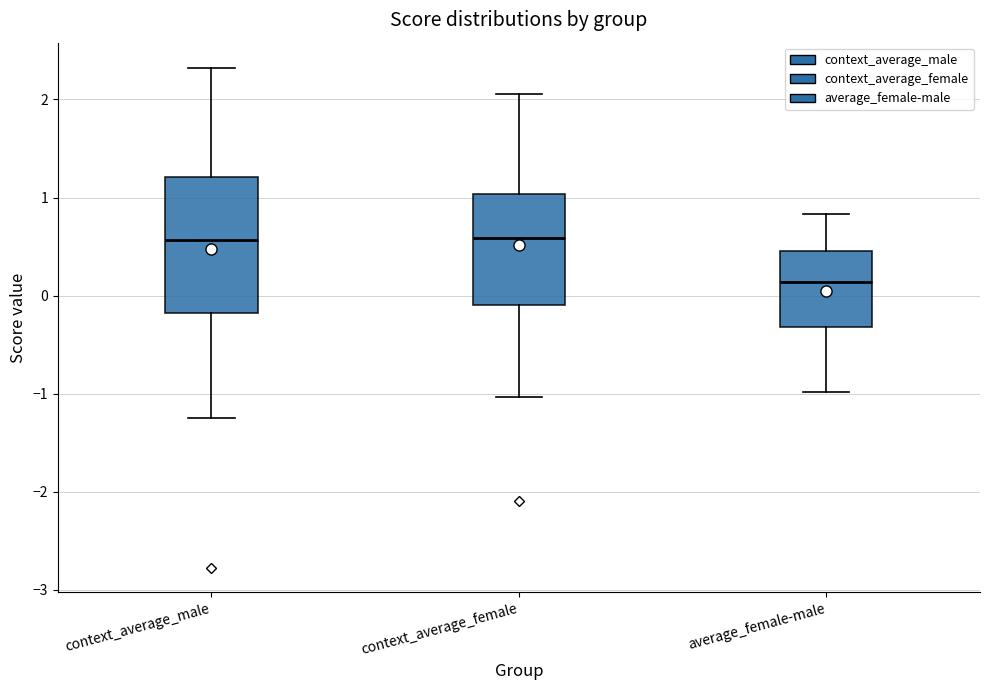

Which box is the tallest, from its lower edge to its upper edge?

context_average_male